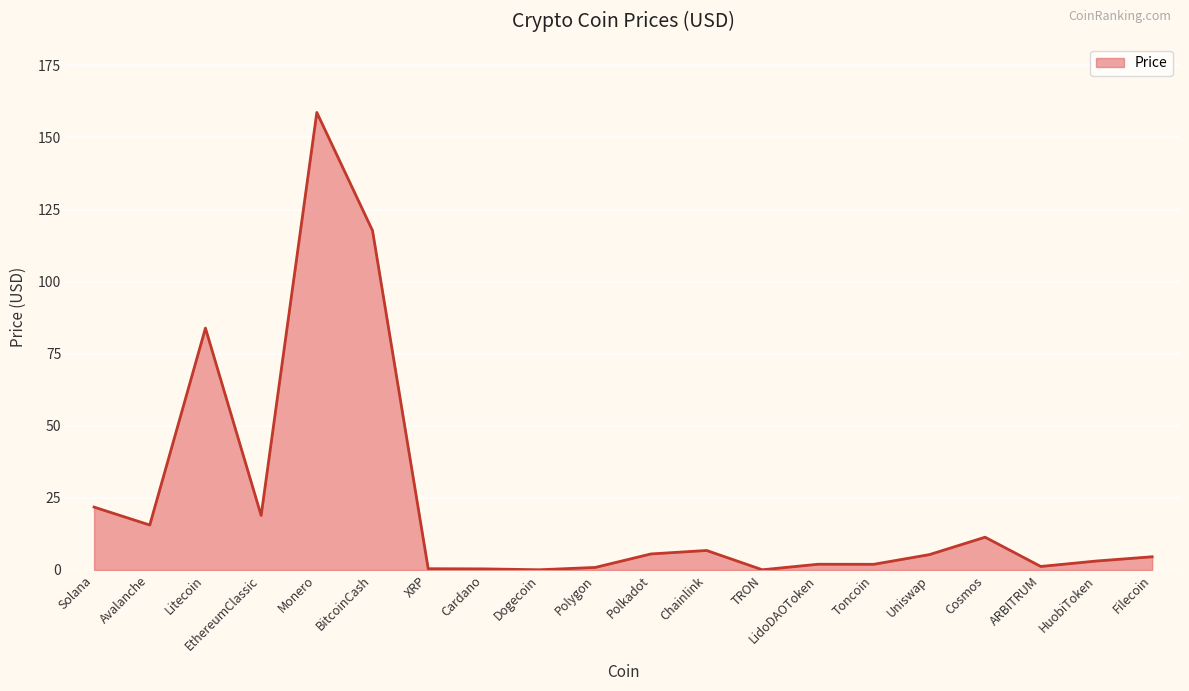

Where does the data first go above 5?

Solana